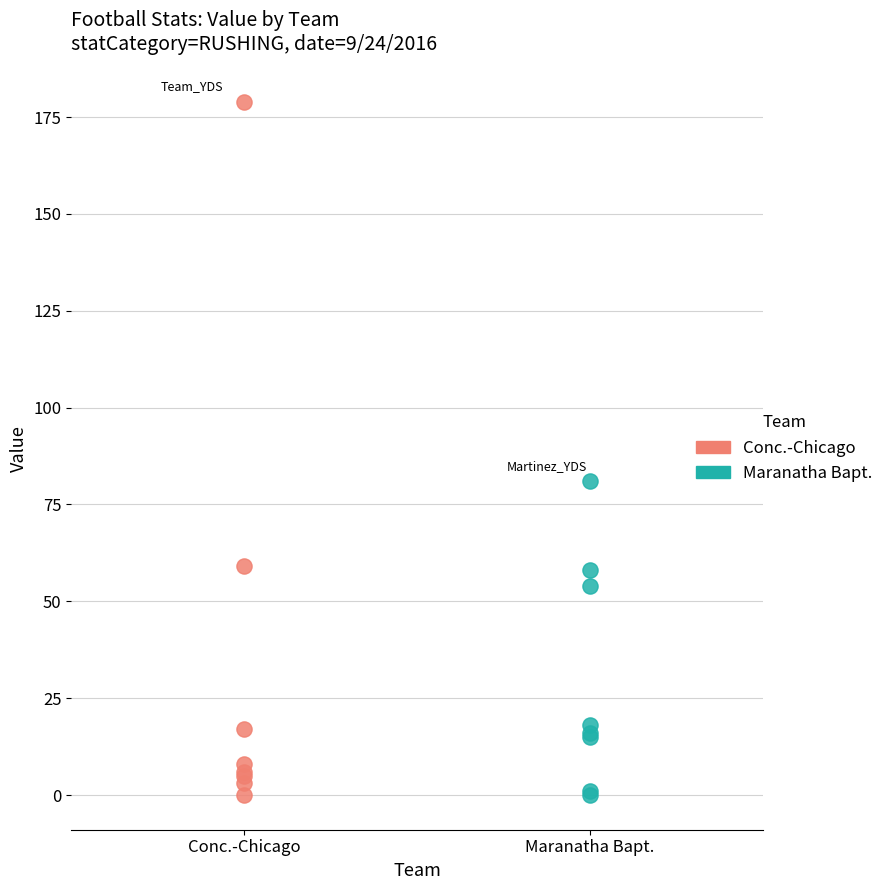

Which series contains the highest Y value?

Conc.-Chicago